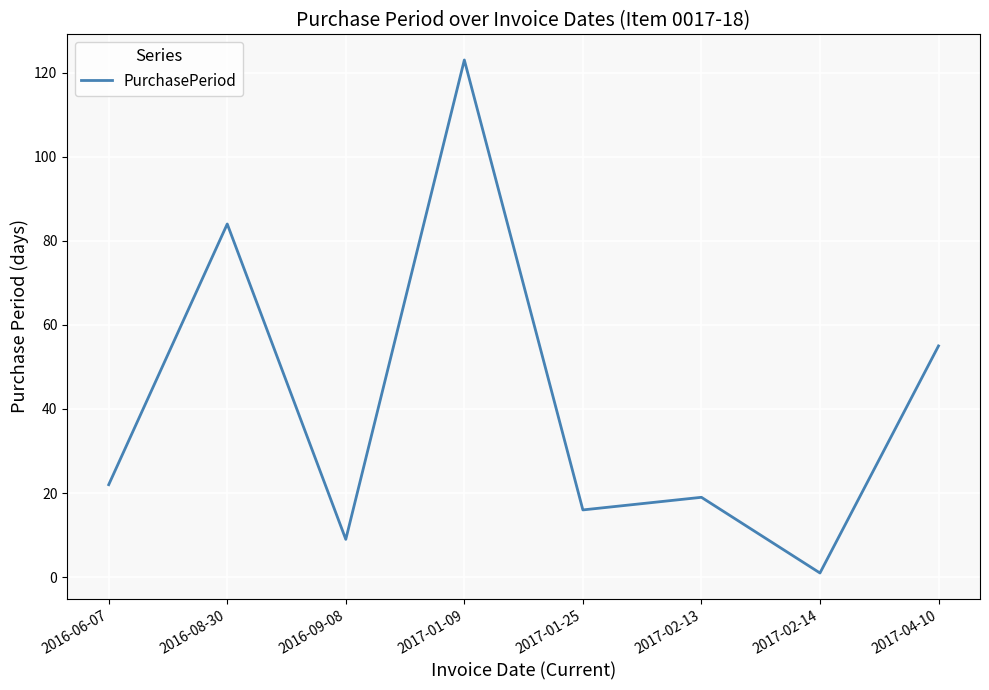

What position from the left is 2016-06-07?

1